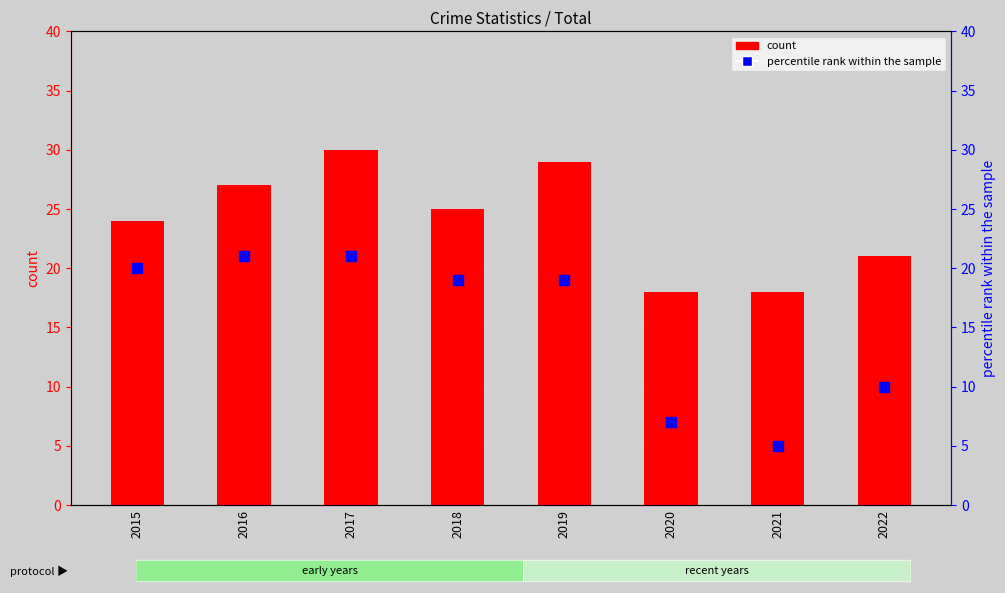

Is the value of percentile rank within the sample at 2016 greater than the value of count at 2019?

No